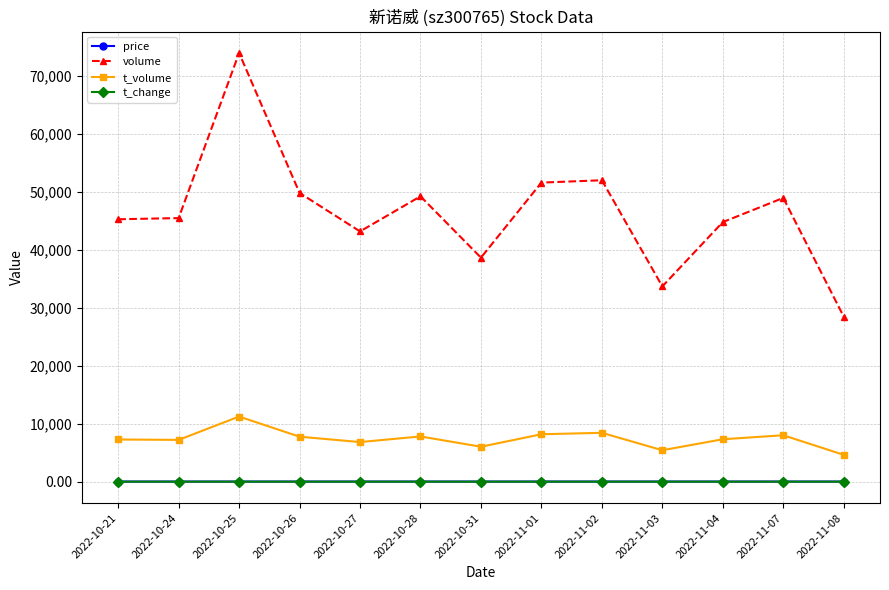

True or false: volume and price cross at least once.

False